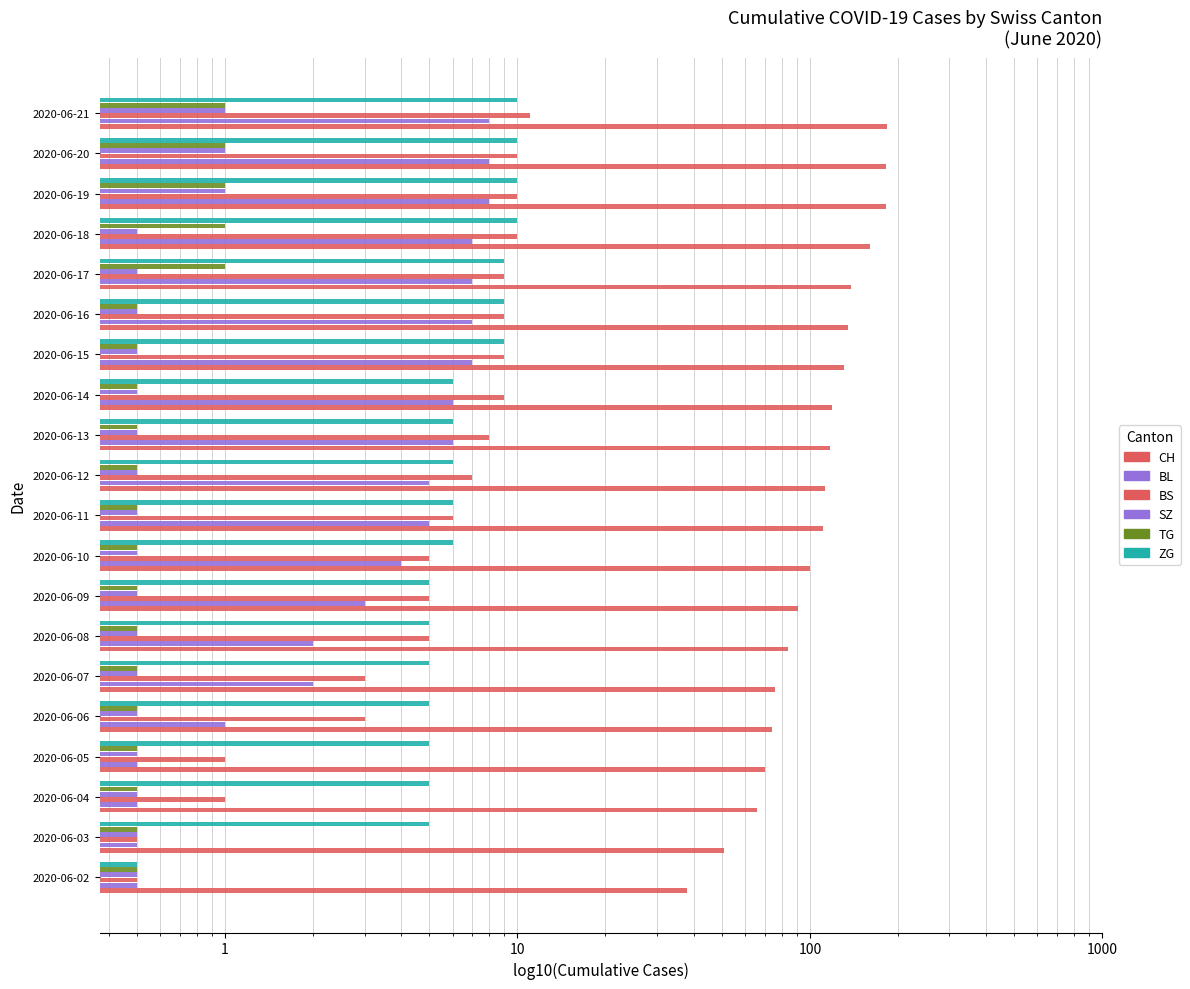

How many data points in ZG are above 6?

7